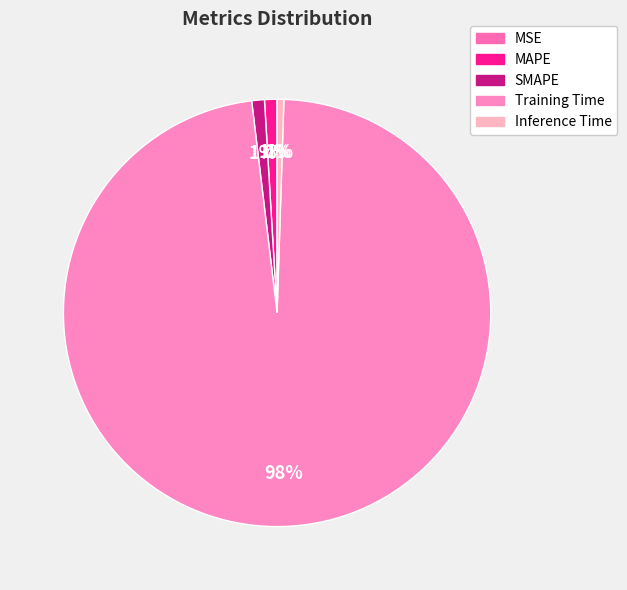

How many segments does this pie chart have?

5